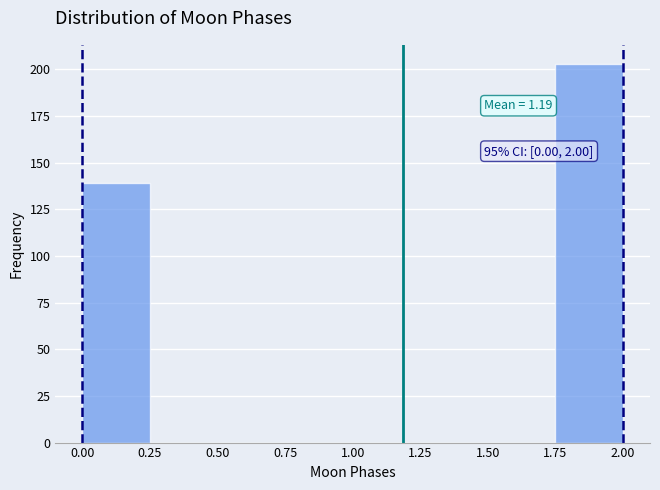

Which range on the x-axis has the tallest bar?

1.75 to 2.00